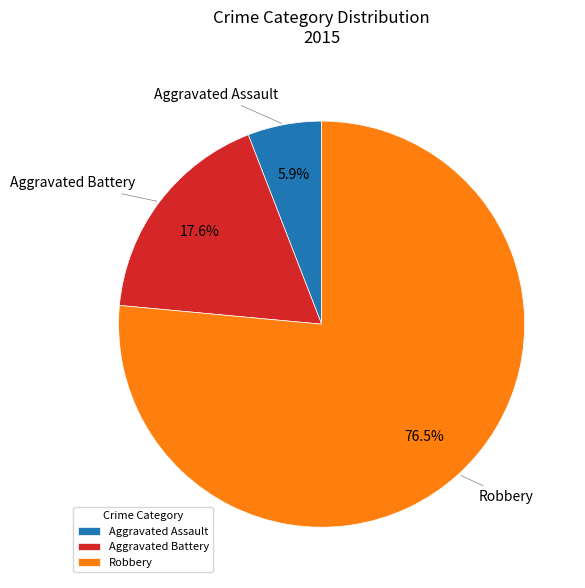

Rank the categories by value from lowest to highest.

Aggravated Assault, Aggravated Battery, Robbery